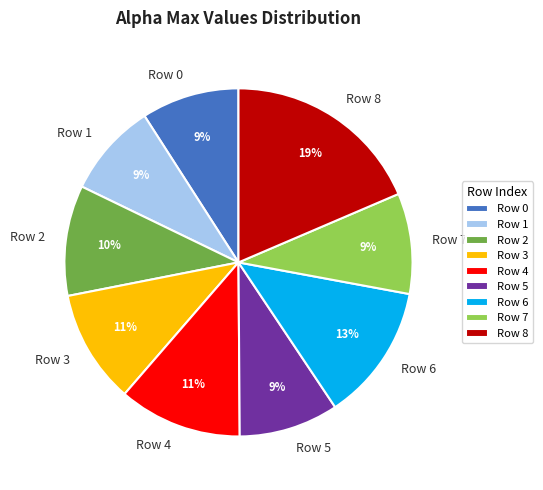

Does Row 1 represent more than half of the total?

No